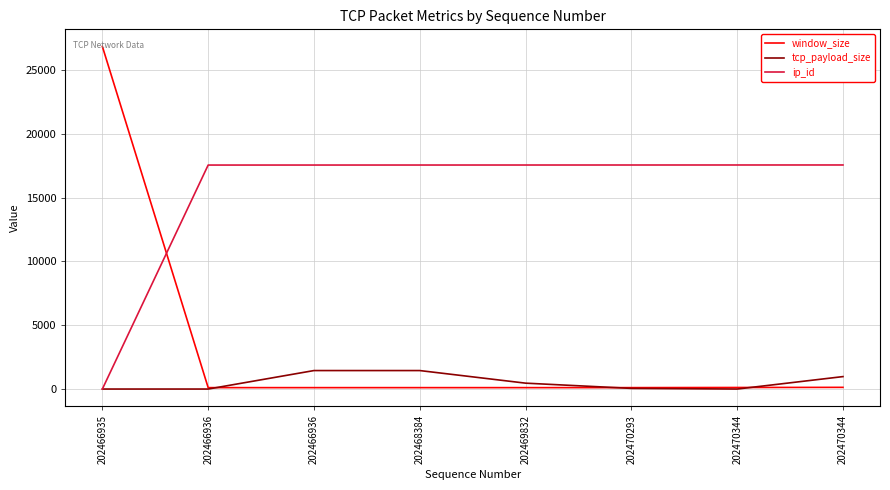

Between 202466936 and 202470293, which series saw the biggest shift?

tcp_payload_size